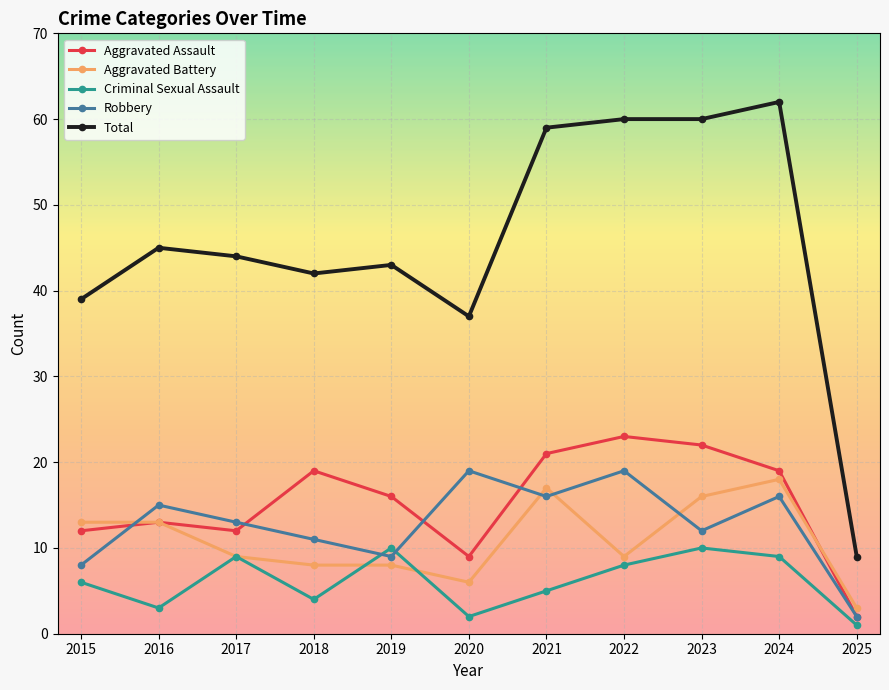

What is the value of the Total point at the 10th from the left?

62